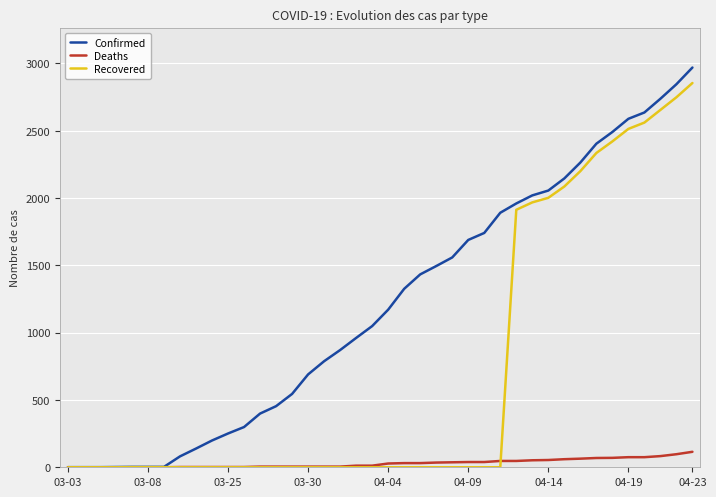

How many lines are shown in the chart?

3